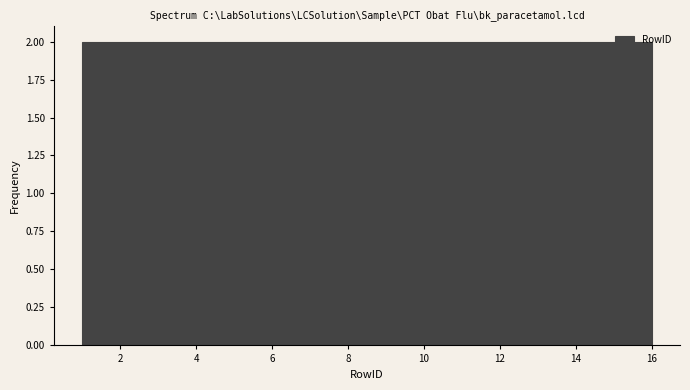

How tall is the bar that spans 12.2 to 14.2 on the x-axis? Neither the bar edges nor the heights are printed on the chart, so give them approximately, as read against the axes.

2